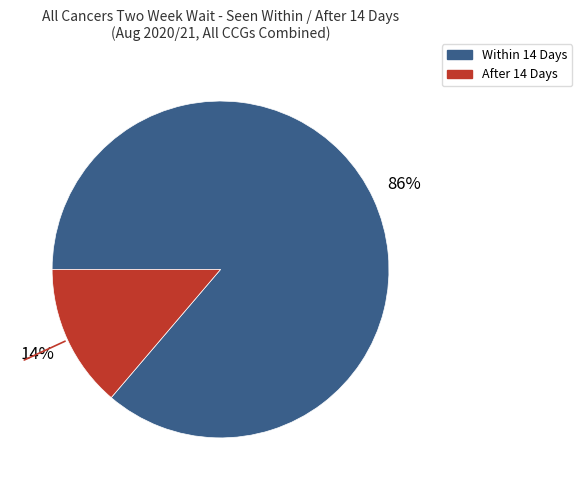

True or false: Within 14 Days accounts for 86% of the total.

True